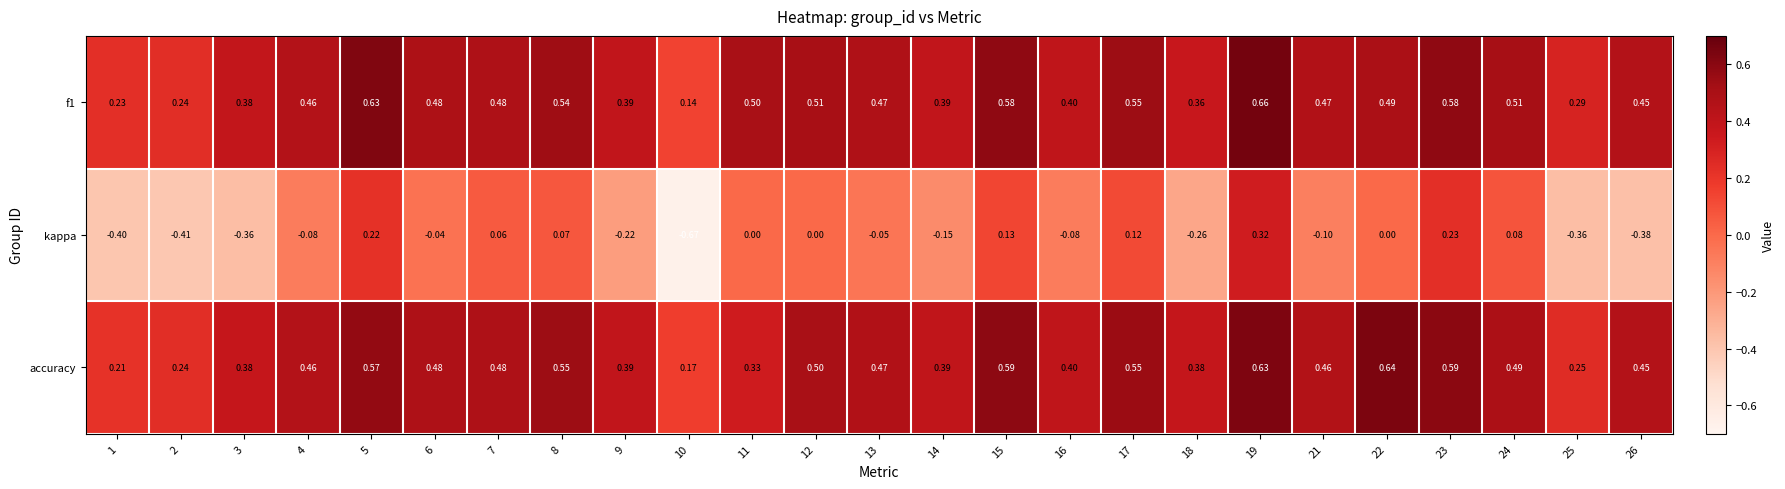

Is the value of f1 at 8 greater than the value of accuracy at 22?

No